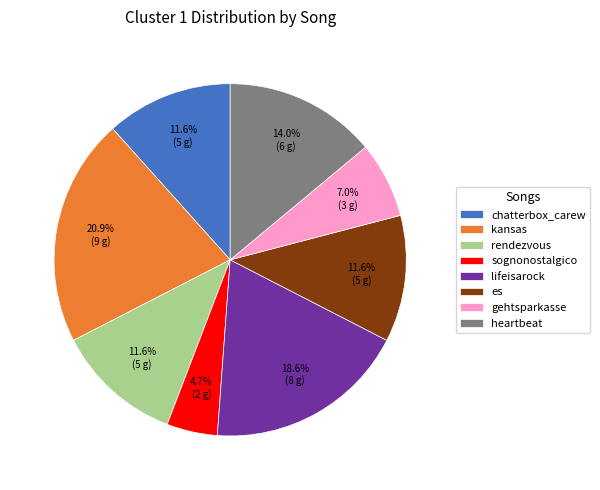

What is the ratio of the value at lifeisarock to the value at heartbeat?

1.3